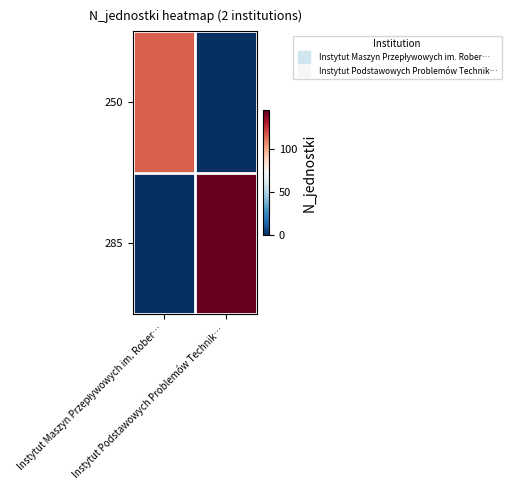

How many distinct data groups are displayed?

2